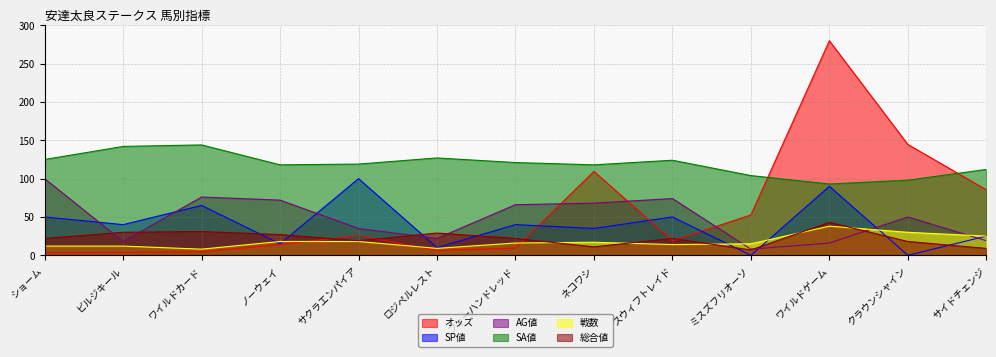

Is it true that 戦数 equals 32.0 at ノーウェイ?

False